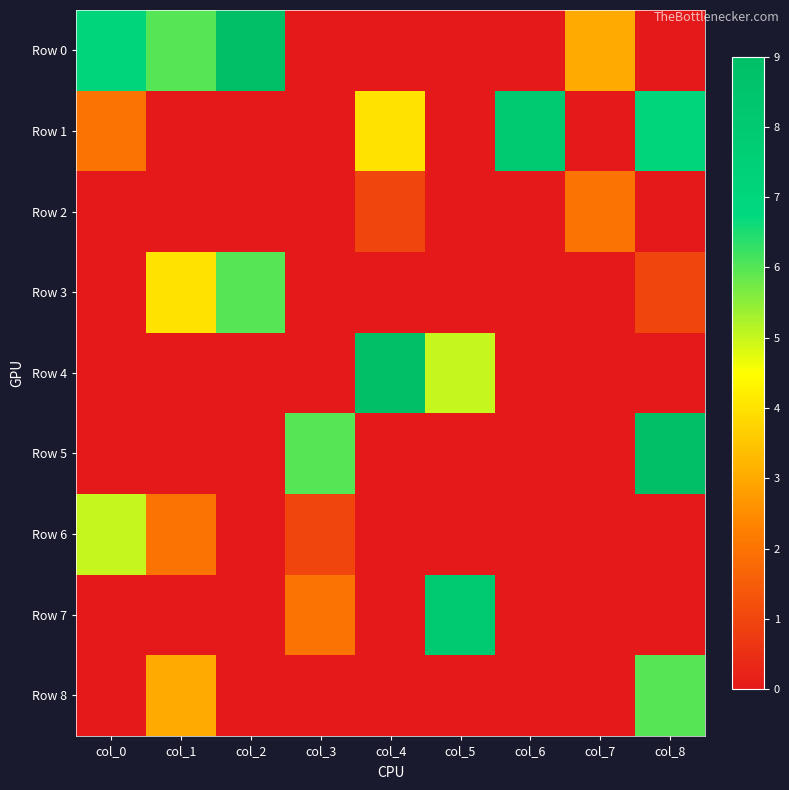

Which series has the largest total across all categories?

Row 0